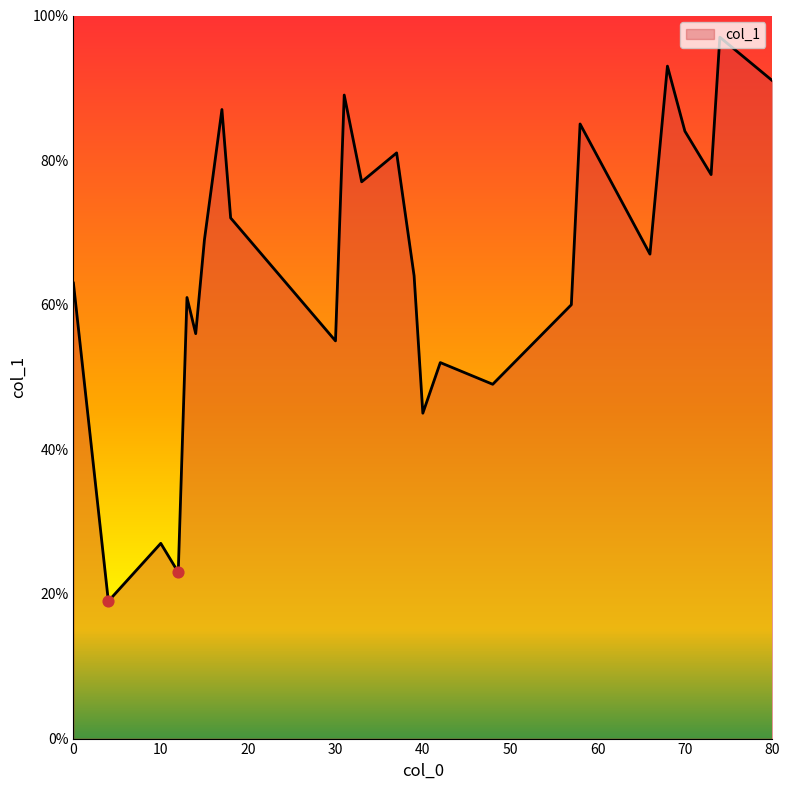

What is the greatest value displayed?

97